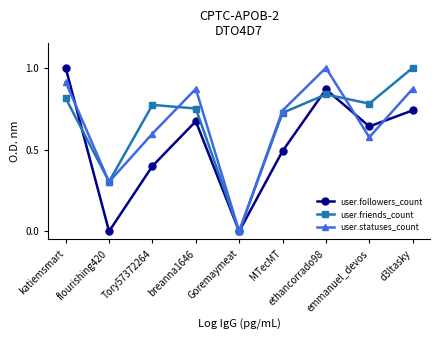

How many interior local valleys does the user.followers_count series have?

3